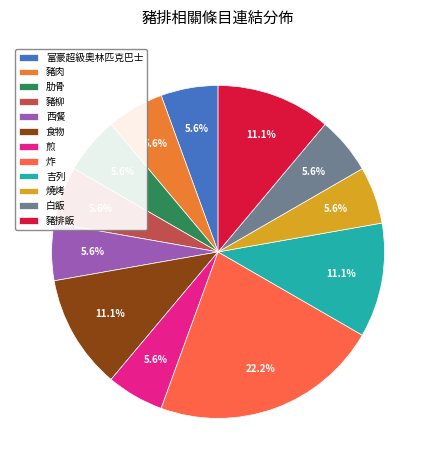

Does 白飯 account for over 50% of the chart?

No